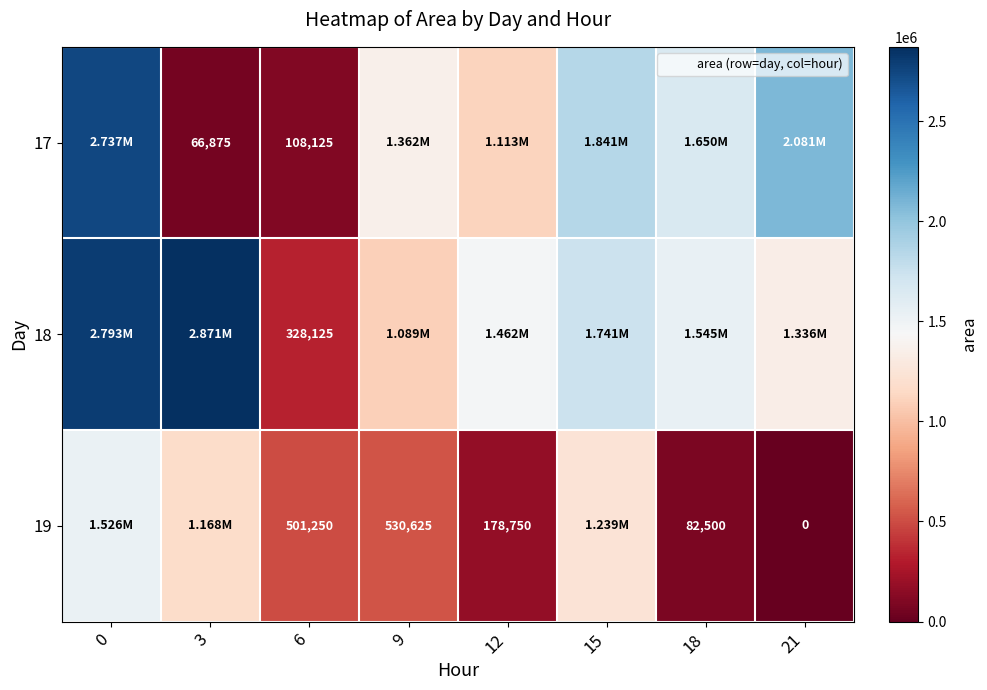

True or false: 17 has a value of 108125 at 6.

True